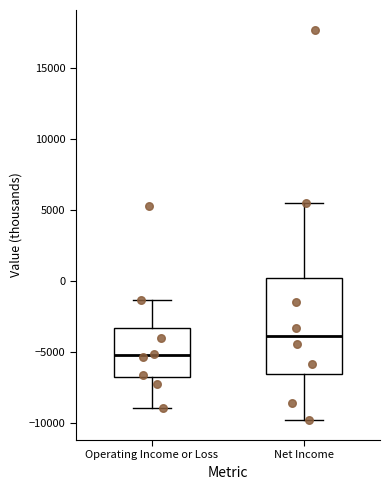

Where does the lower whisker of the box for Operating Income or Loss end on the y-axis? The values are not printed on the chart, so give them approximately, as read against the axis.

-9000